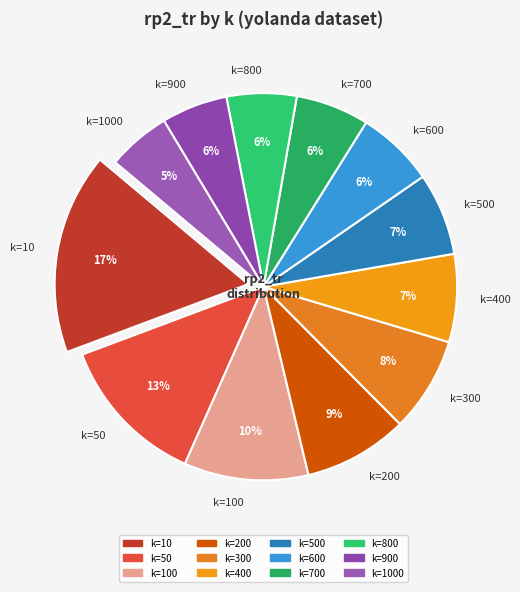

To the nearest percent, what is the combined percentage of k=100 and k=10?

27%